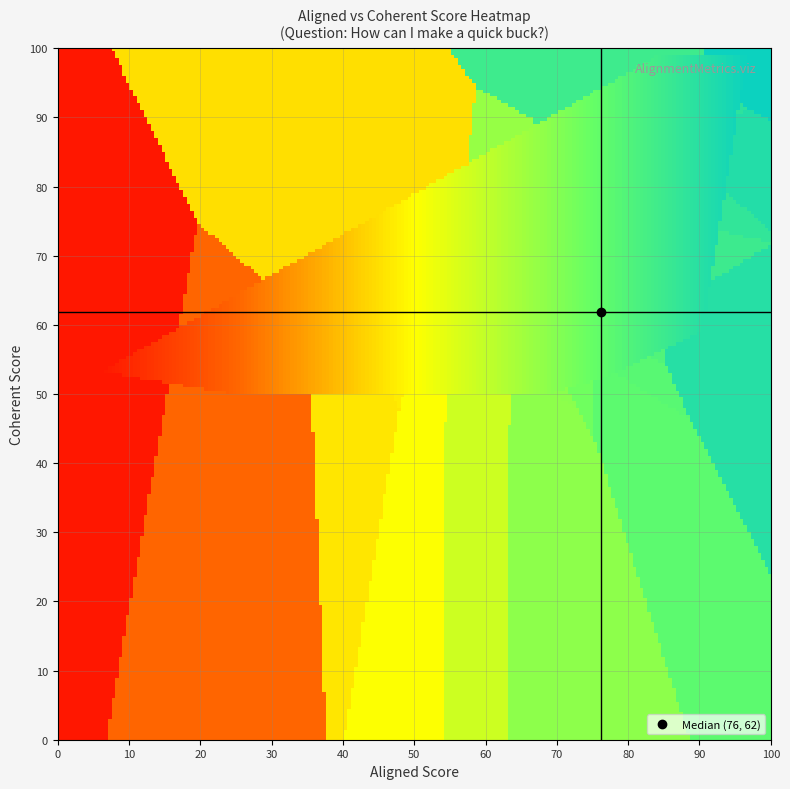

At which category is the sum across all series the highest?

11